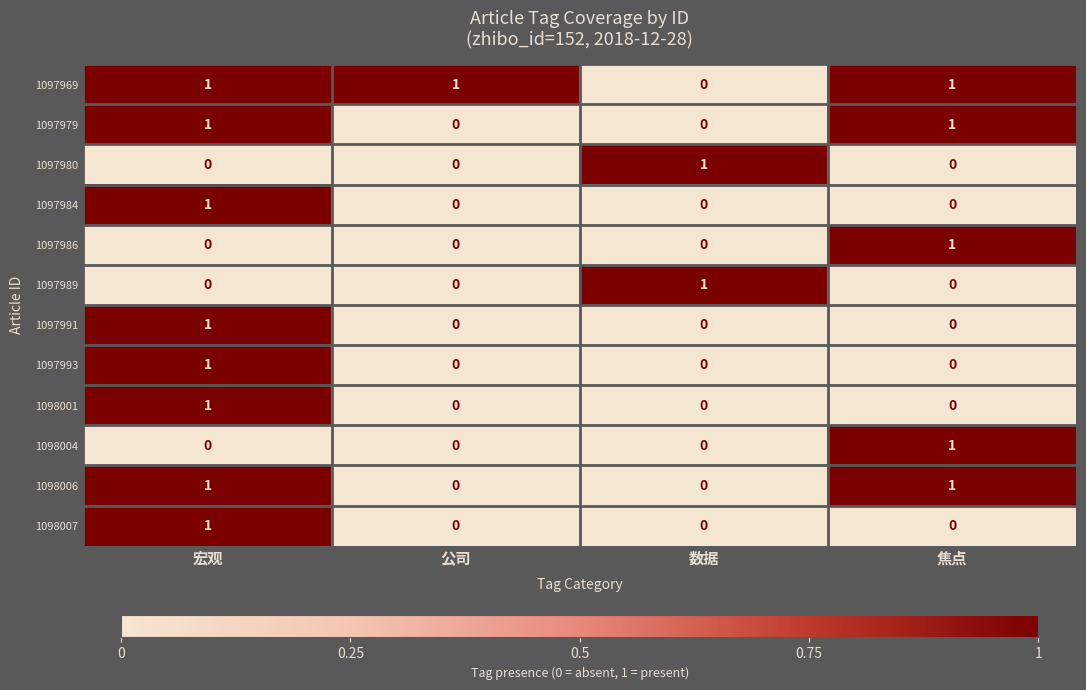

At how many categories does at least one series exceed 0?

4